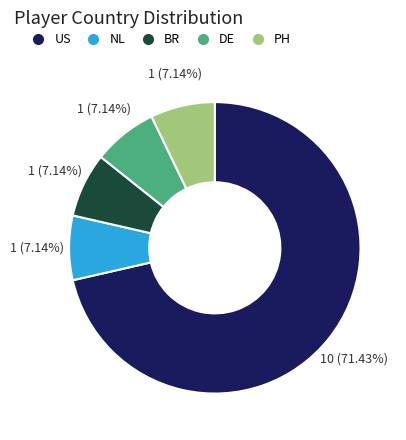

What is the majority slice?

US